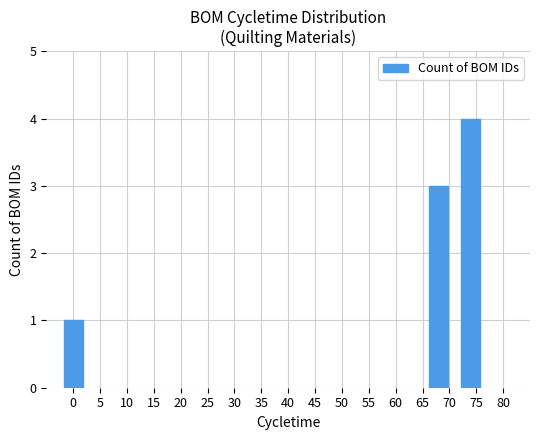

What is the maximum value shown in the chart?

4